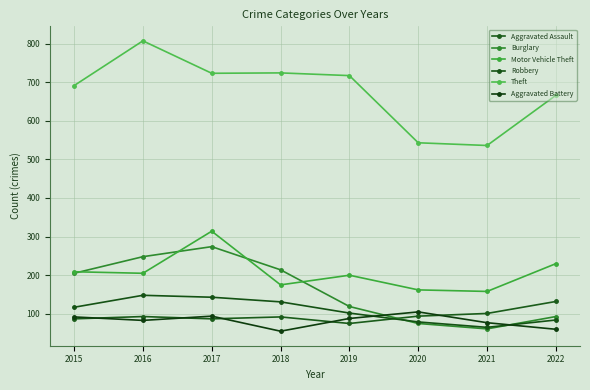

What is the difference between the highest and lowest values at 2022?

606